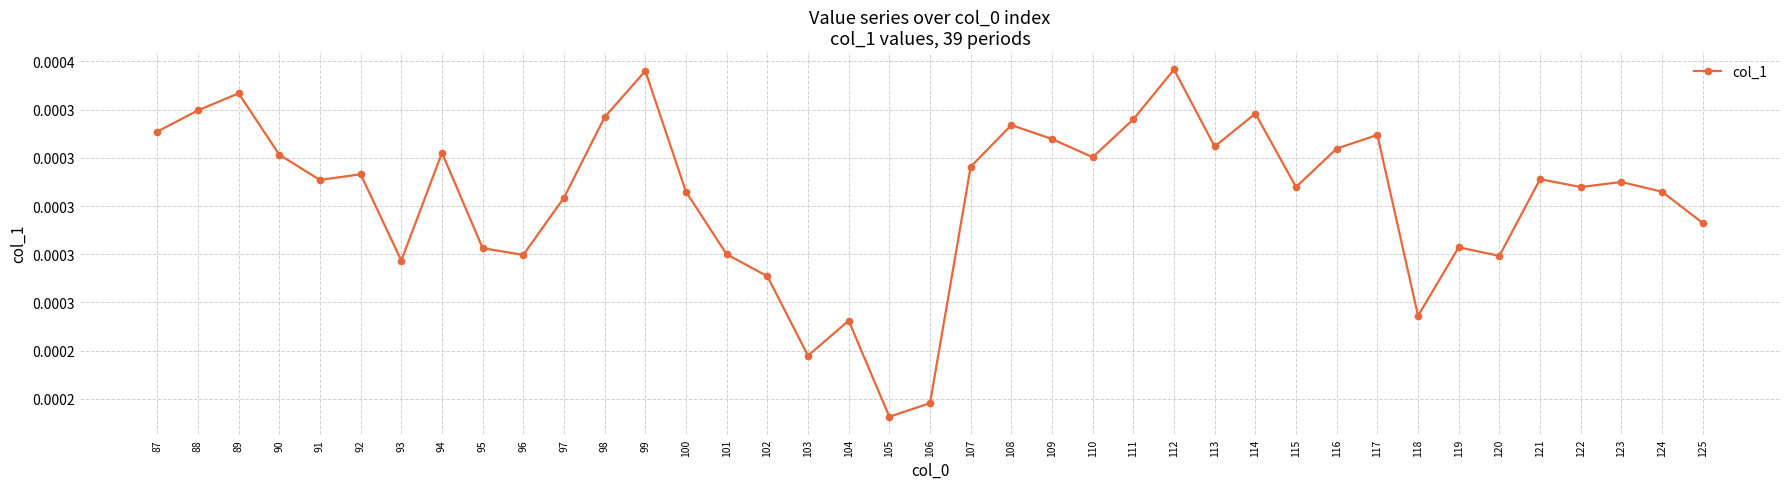

How many points are lower than both their immediate neighbors (excluding endpoints)?

11